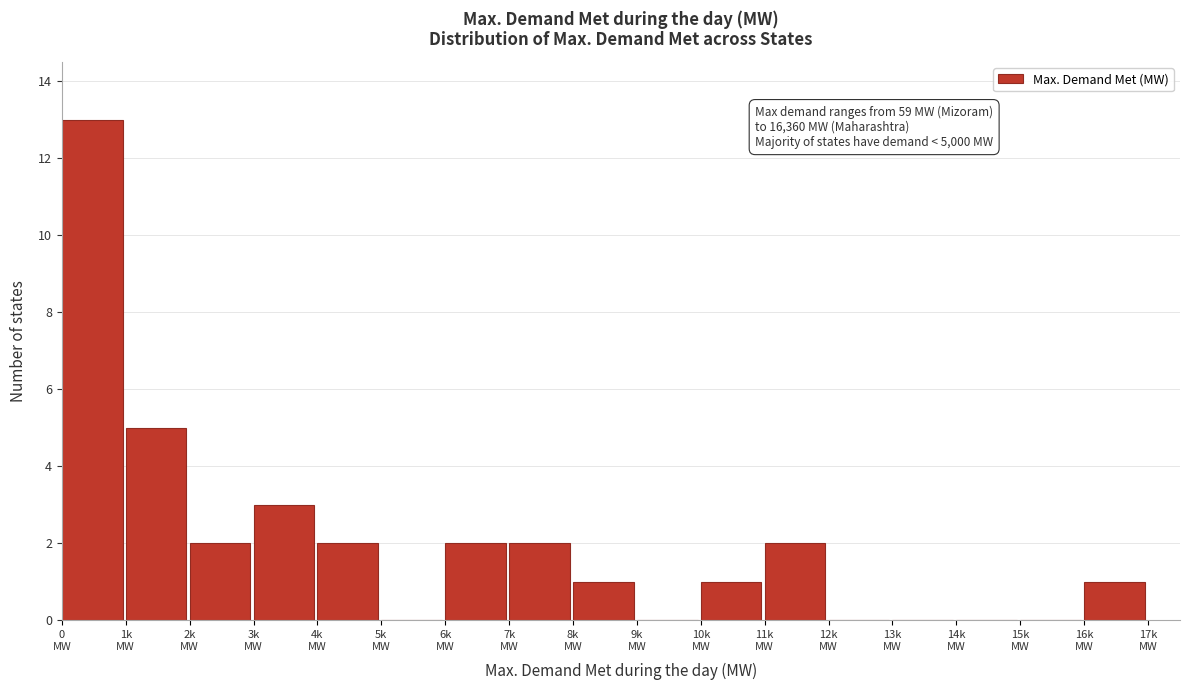

What is the sum of all values?

34